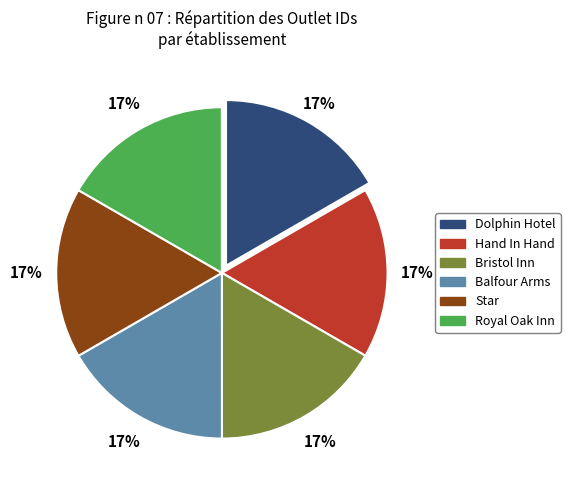

True or false: Hand In Hand accounts for 6% of the total.

False